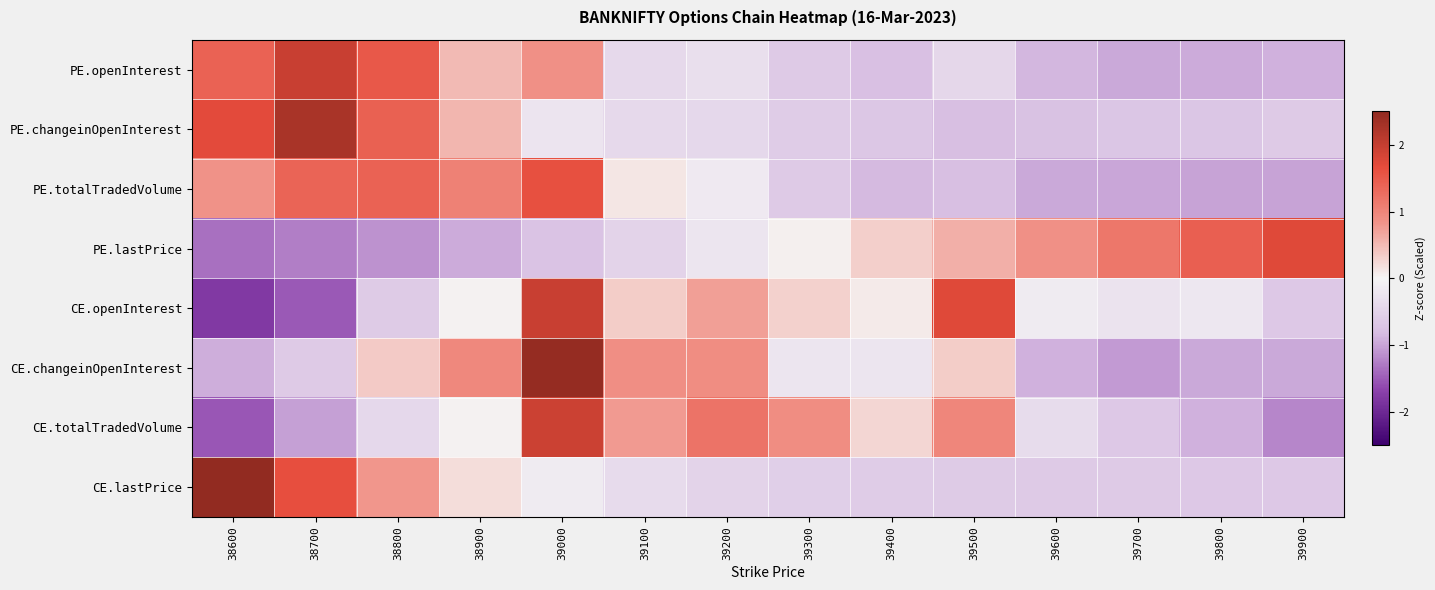

At how many categories does at least one series exceed -1?

14